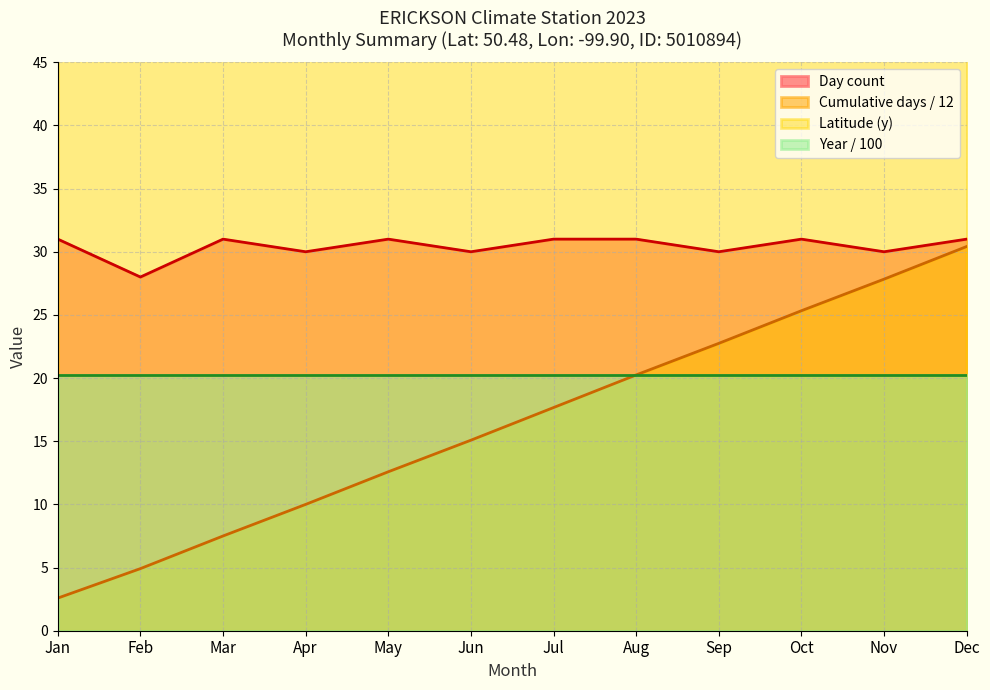

How many interior local peaks (higher than both neighbors) does the data have?

3